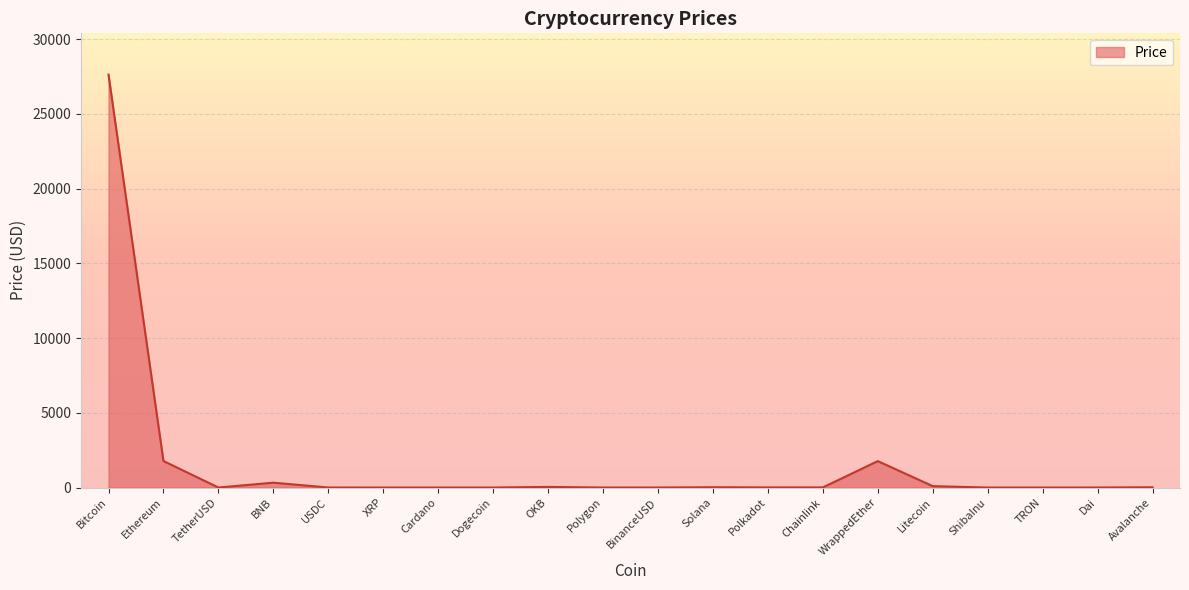

Count the number of data series in this chart.

1